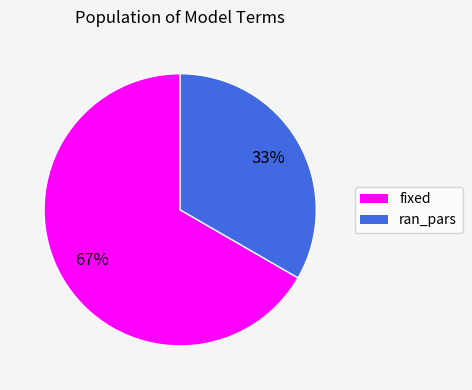

True or false: ran_pars accounts for 42% of the total.

False